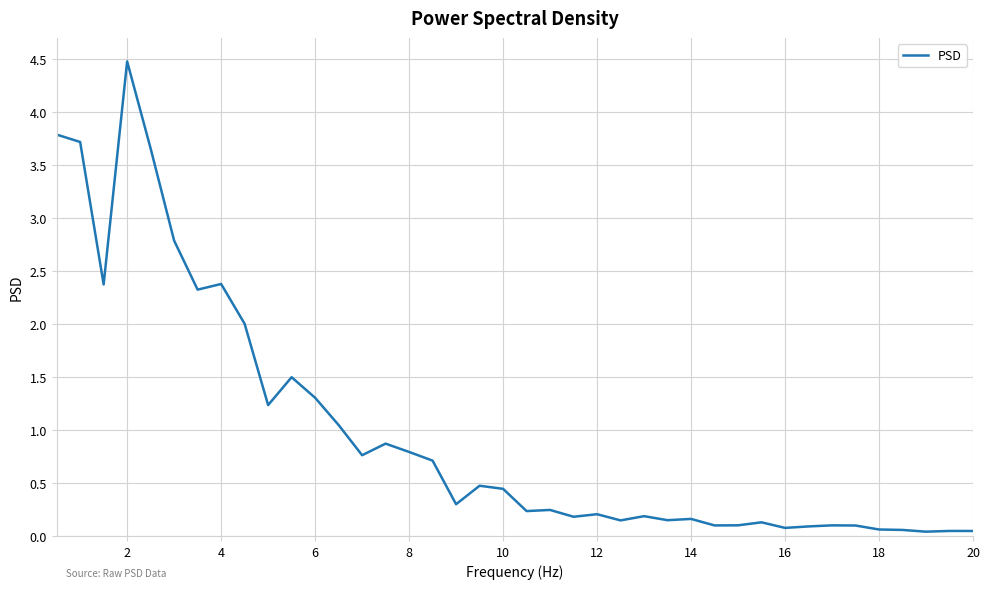

What is the difference between the maximum and minimum values?

4.4